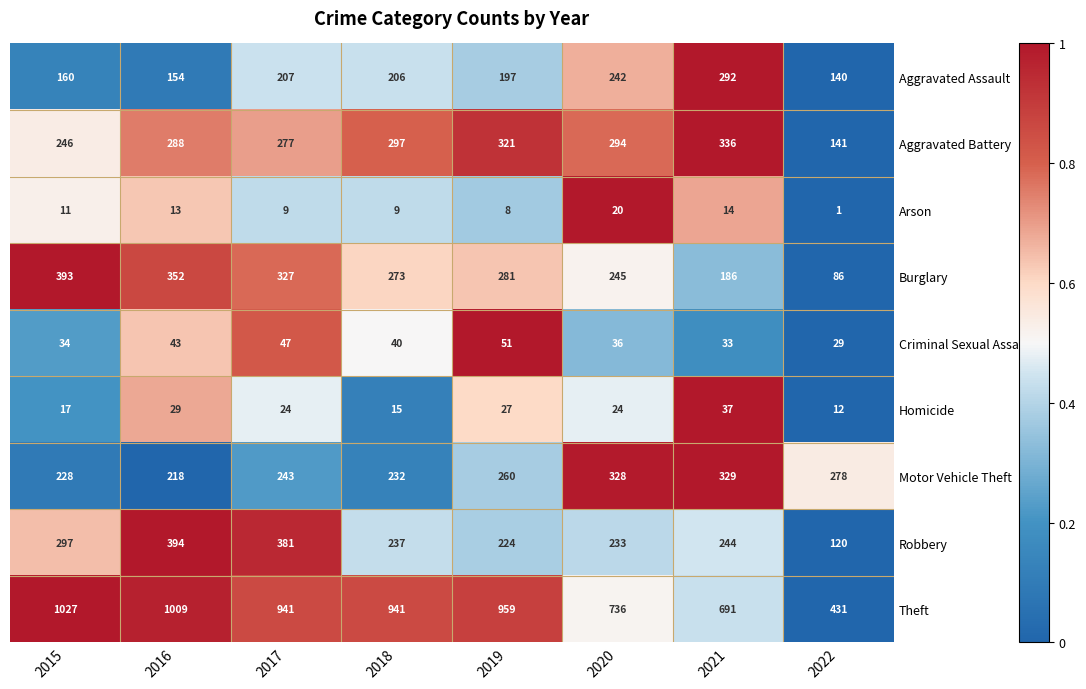

At 2022, list the series in order from largest to smallest.

Theft, Motor Vehicle Theft, Aggravated Battery, Aggravated Assault, Robbery, Burglary, Criminal Sexual Assault, Homicide, Arson